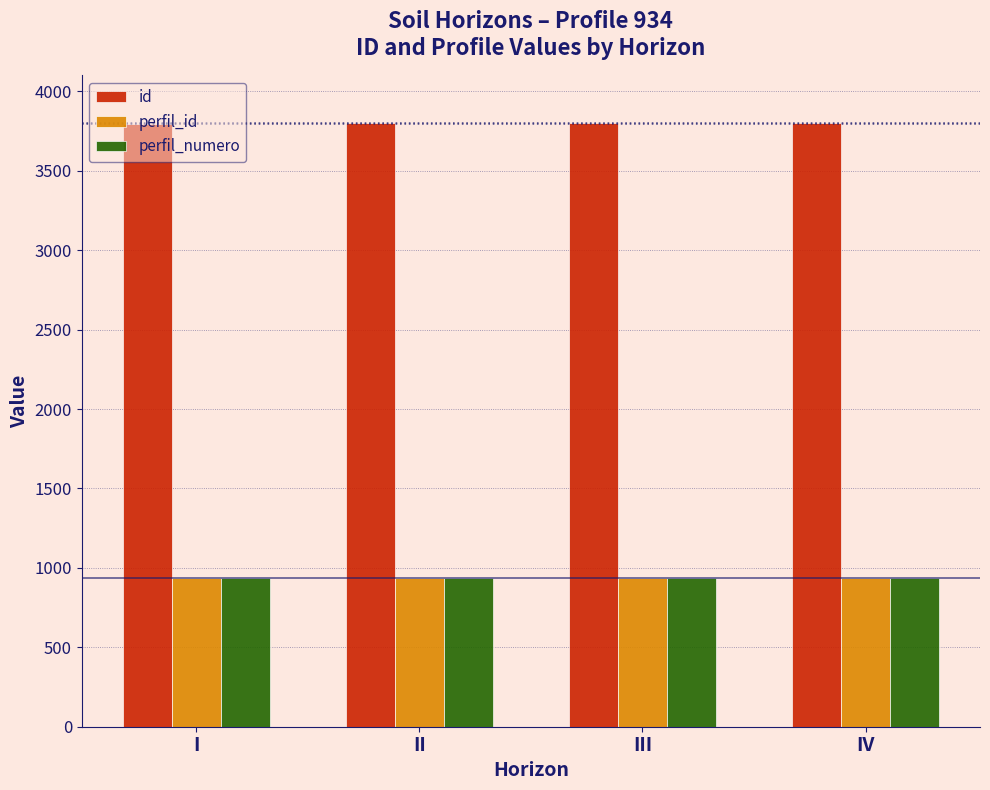

How many groups of bars are there?

4